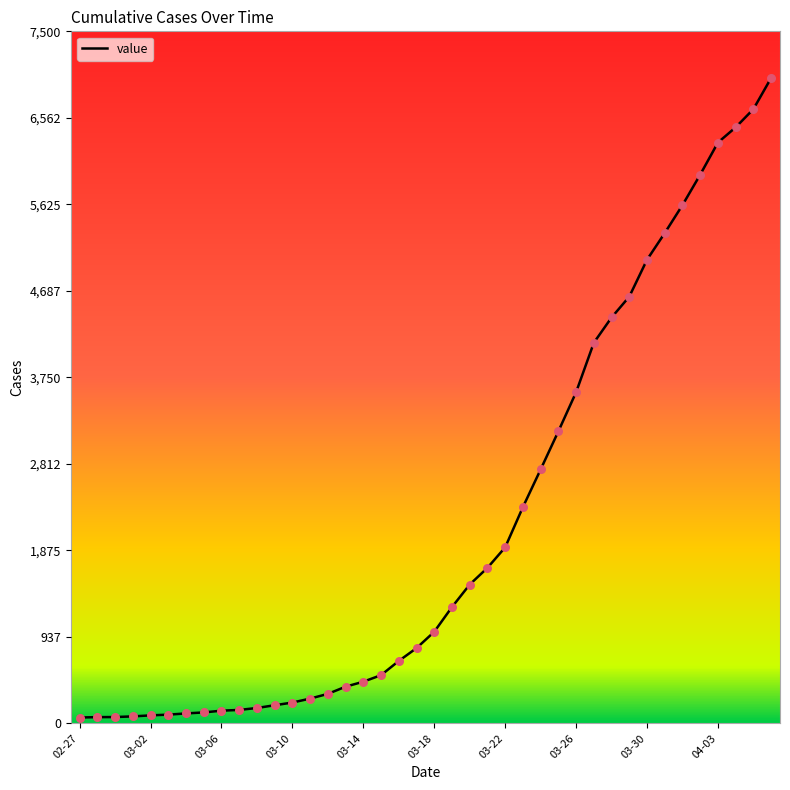

What is the greatest value displayed?

6995